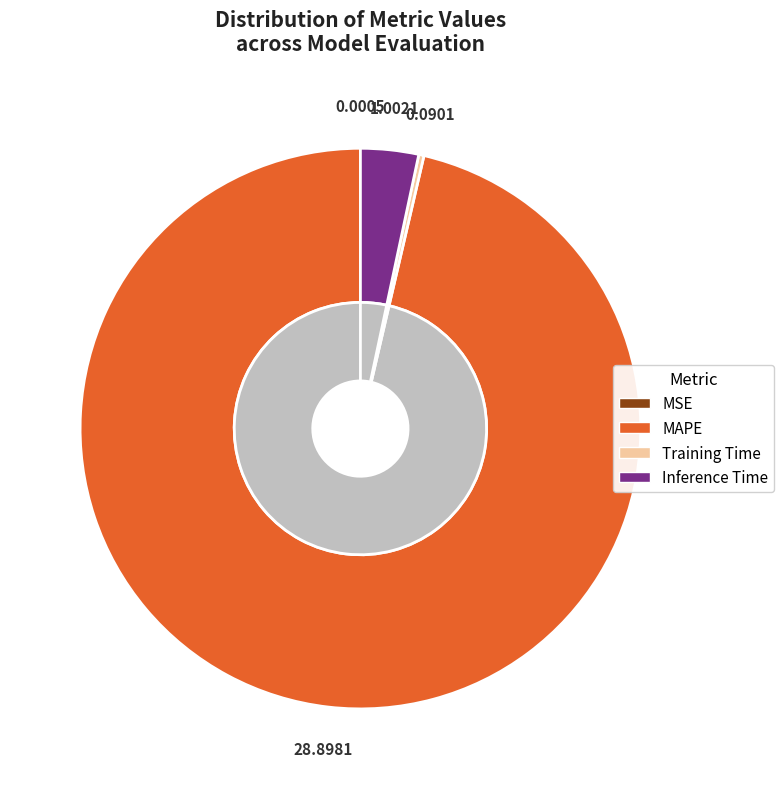

Is it true that Training Time is 0% of the pie?

True